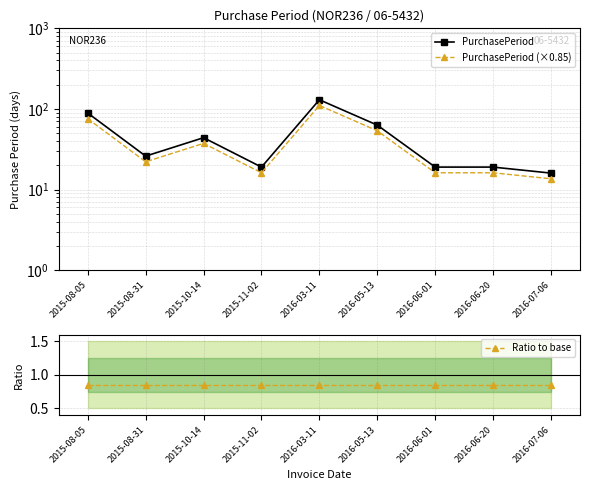

The value of Ratio to base at 2015-08-05 is 0.2. True or false?

False